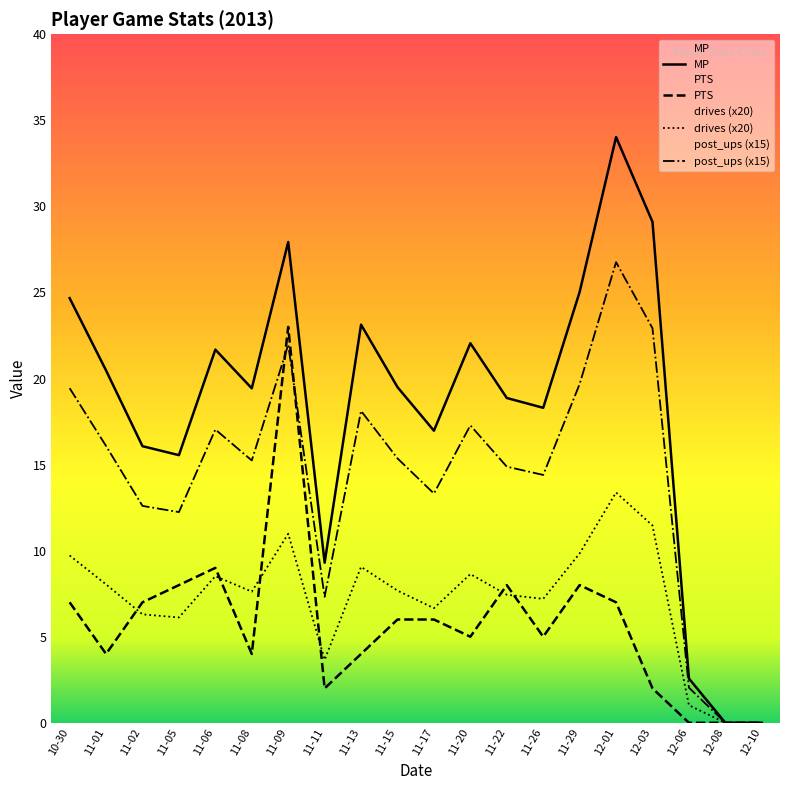

What is the average value of the post_ups series?

14.3